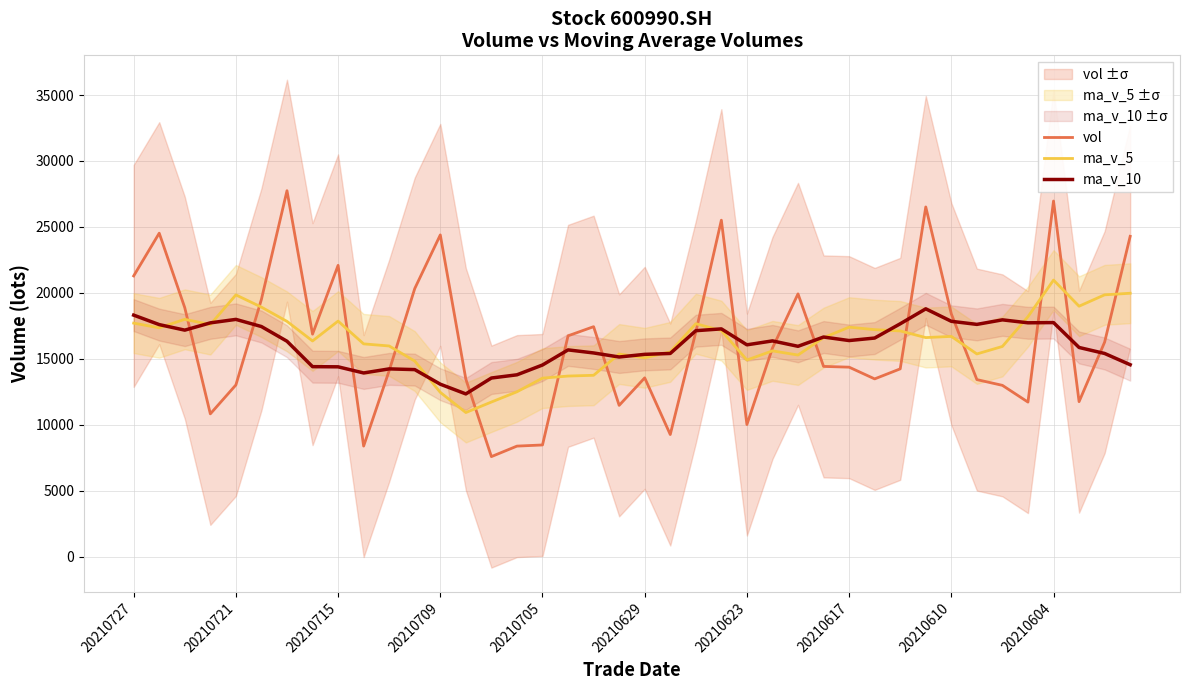

What is the maximum value for vol?

27746.6